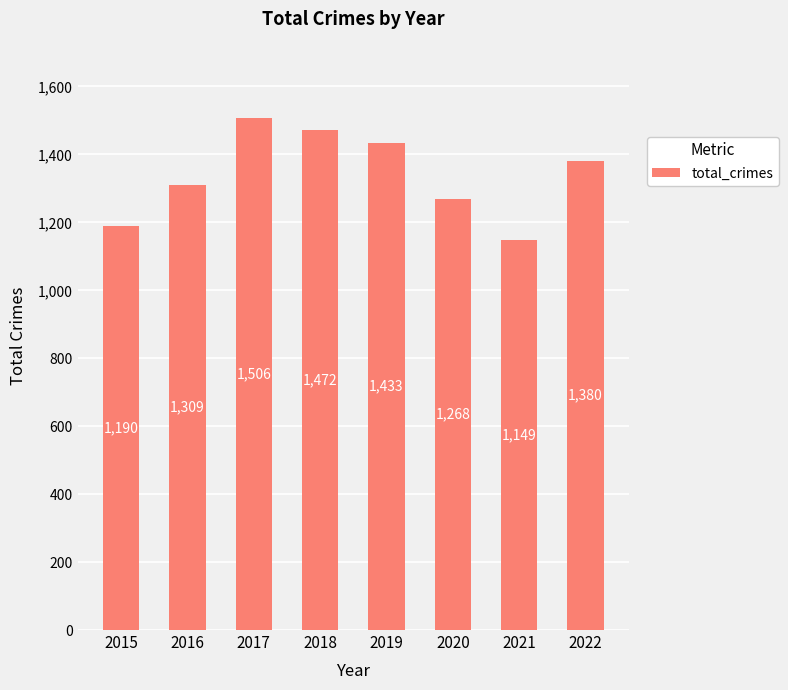

List the labels in order of value, largest first.

2017, 2018, 2019, 2022, 2016, 2020, 2015, 2021